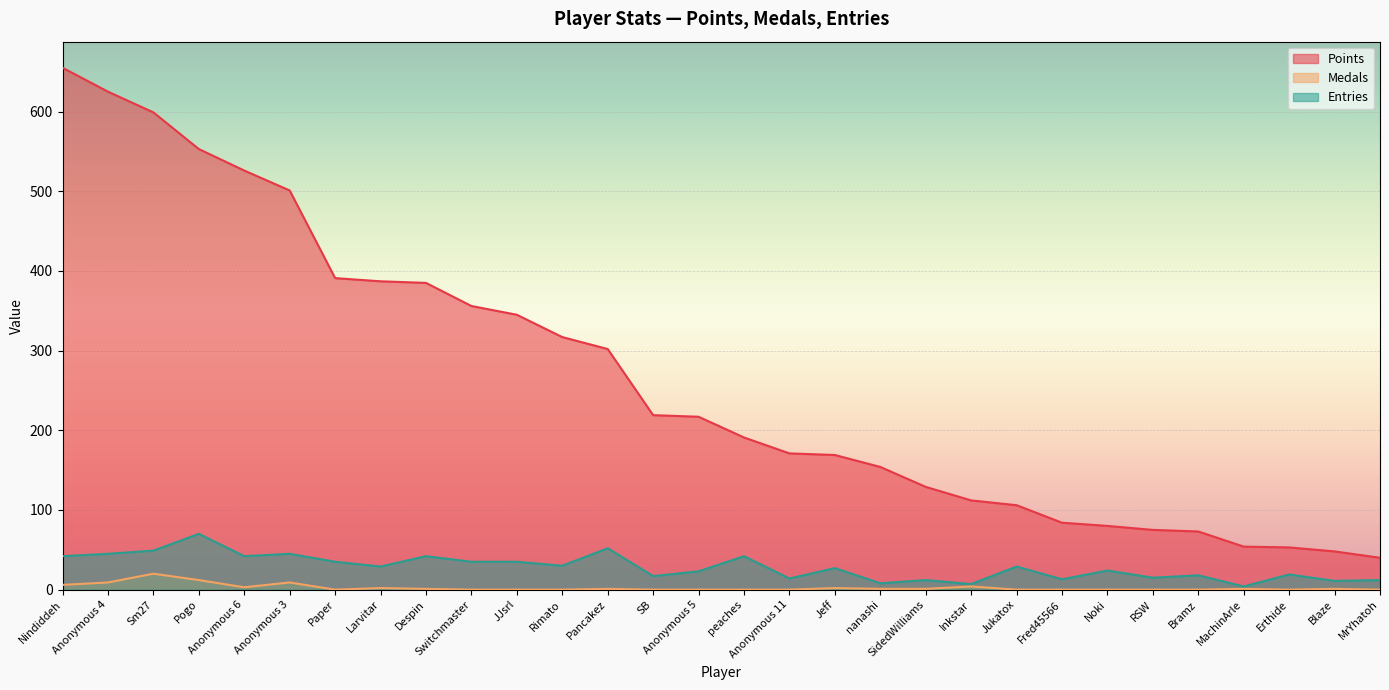

True or false: Entries has a value of 41 at Rimato.

False